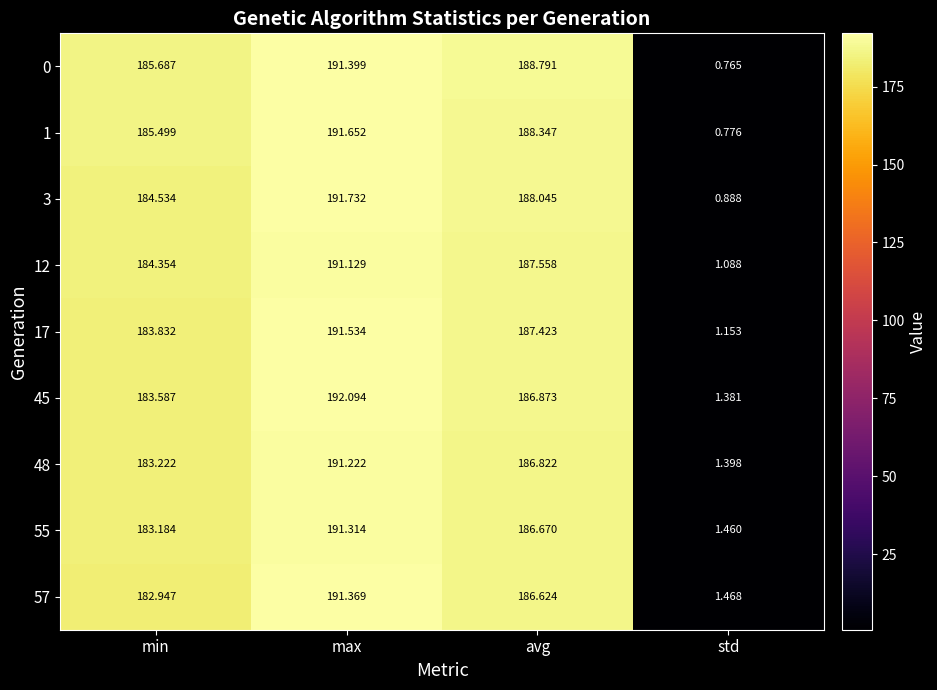

Where does the 1 series first go above 188?

max